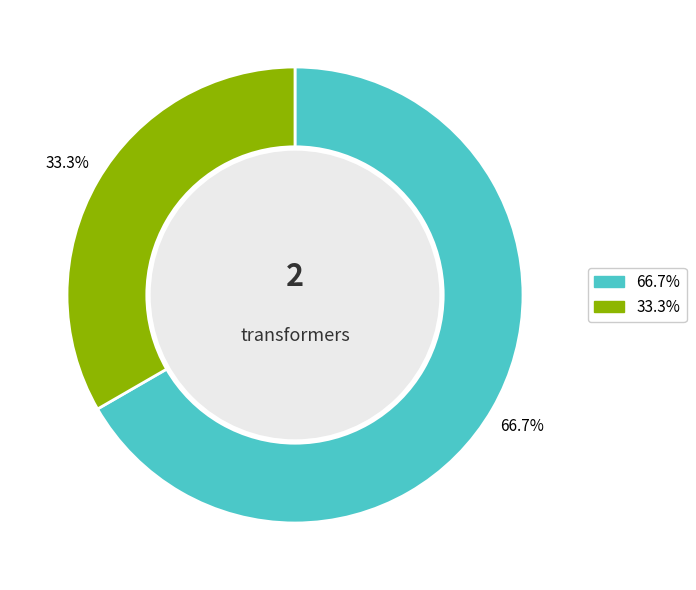

Does any single category account for the majority?

Yes